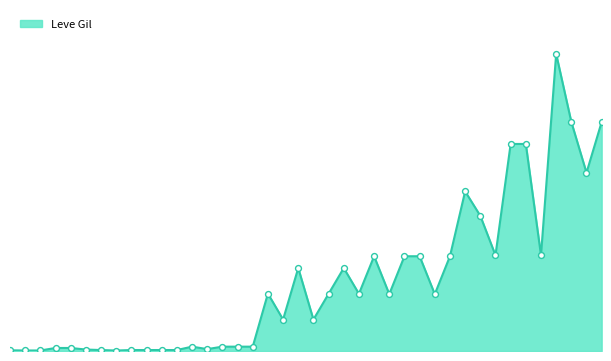

How many lines are shown in the chart?

1